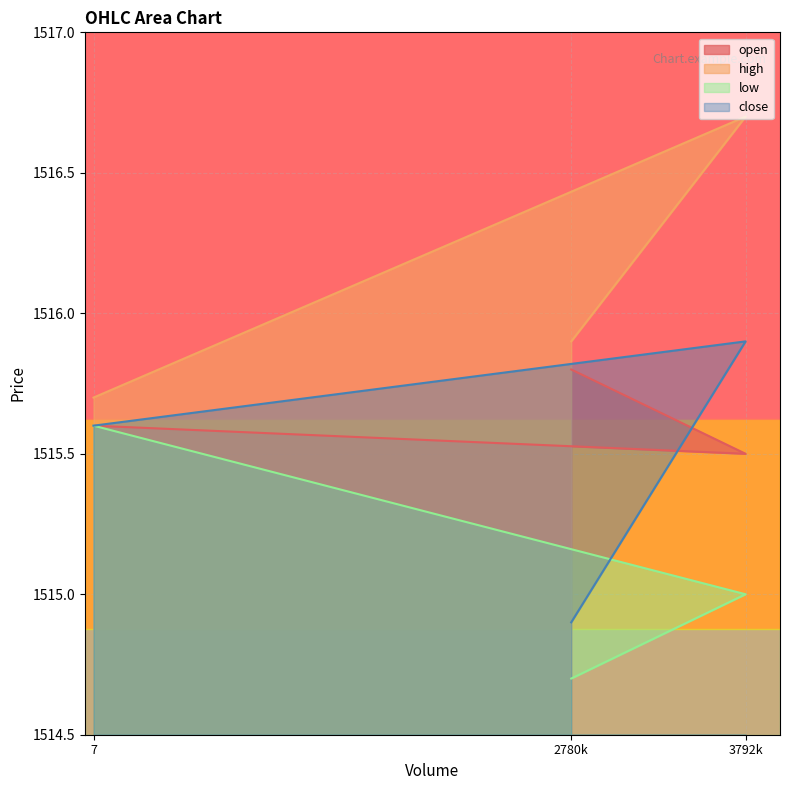

How many series are shown in this chart?

4